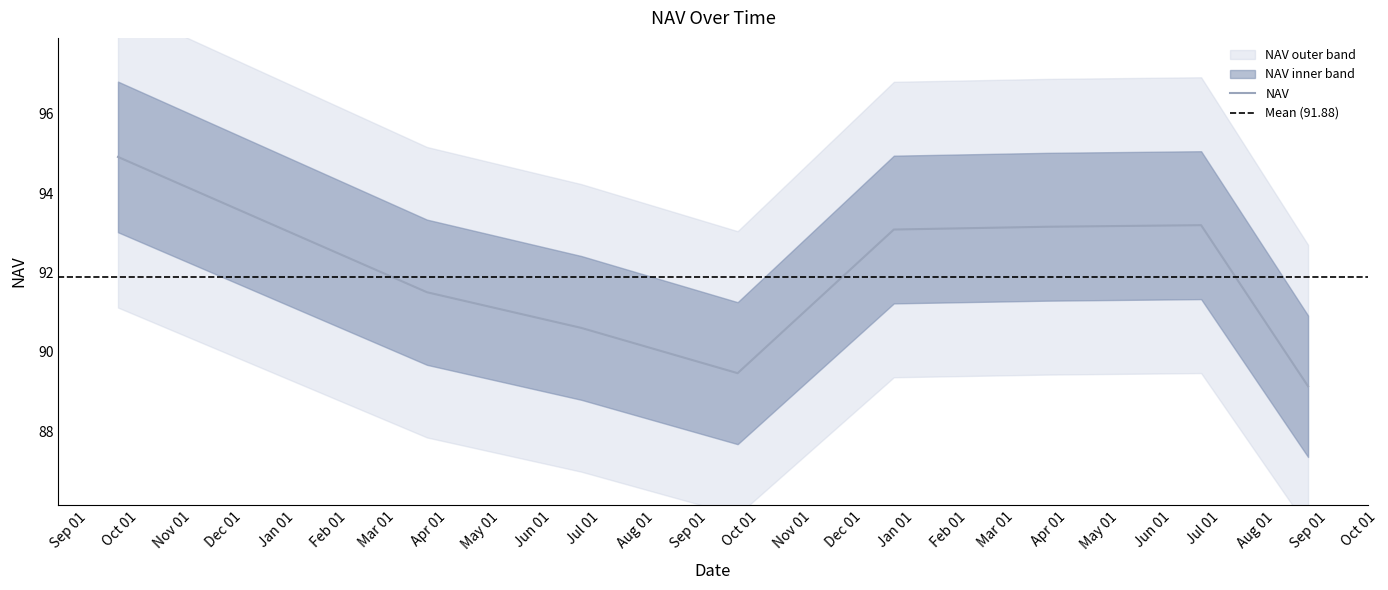

What is the lowest value of the NAV series?

89.1